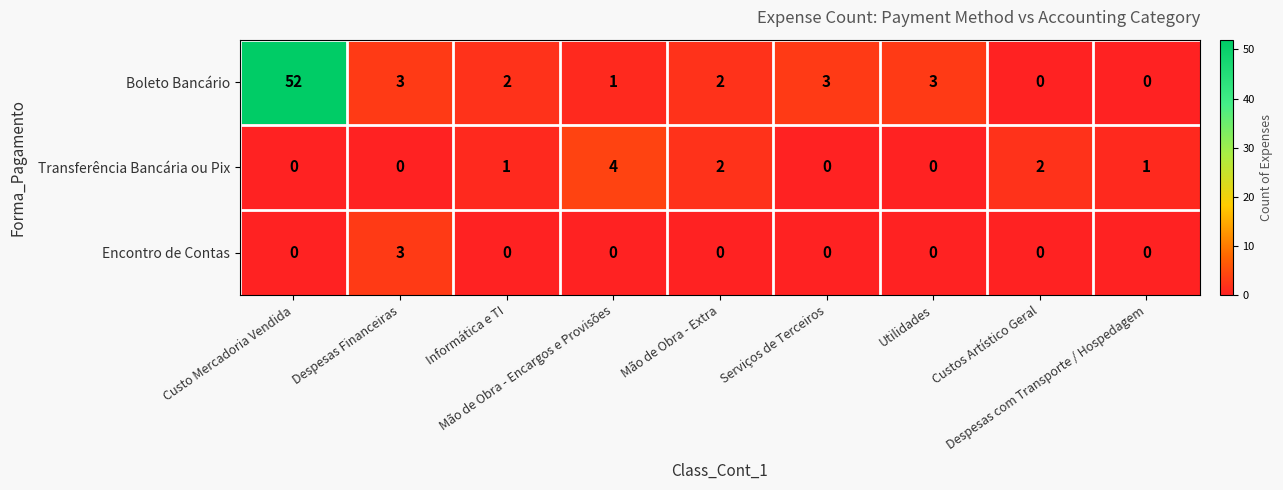

Rank the series by their maximum value, from lowest to highest.

Encontro de Contas, Transferência Bancária ou Pix, Boleto Bancário